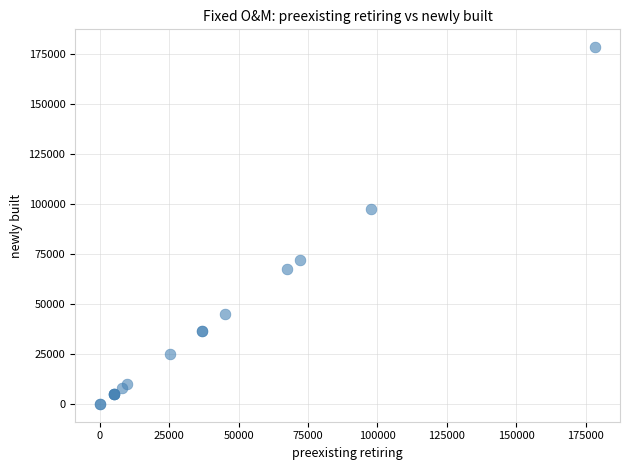

What Y value in the scatter plot is closest to 89233?

97650.0